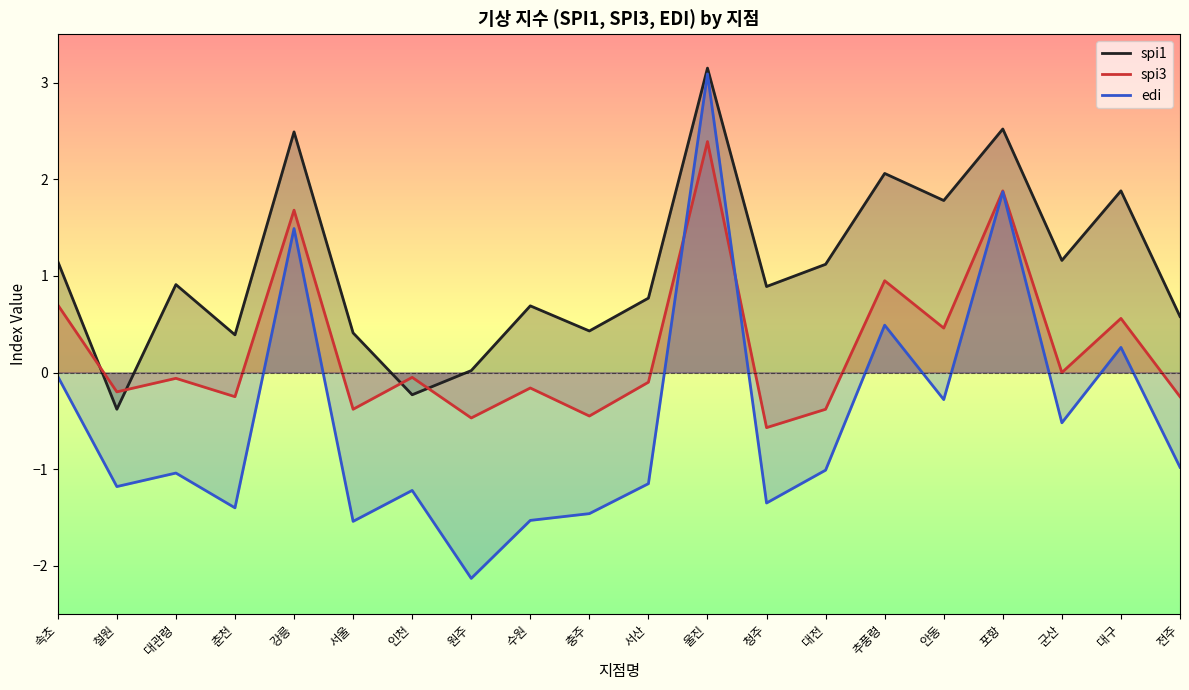

At which category does edi reach its first local peak?

대관령